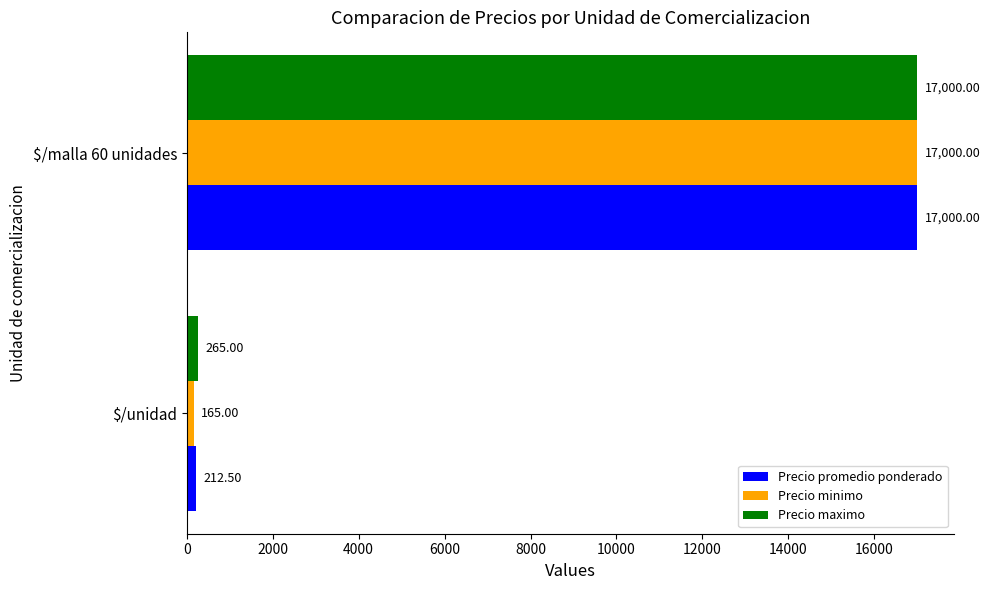

List the series in order of their overall mean, highest first.

Precio maximo, Precio promedio ponderado, Precio minimo